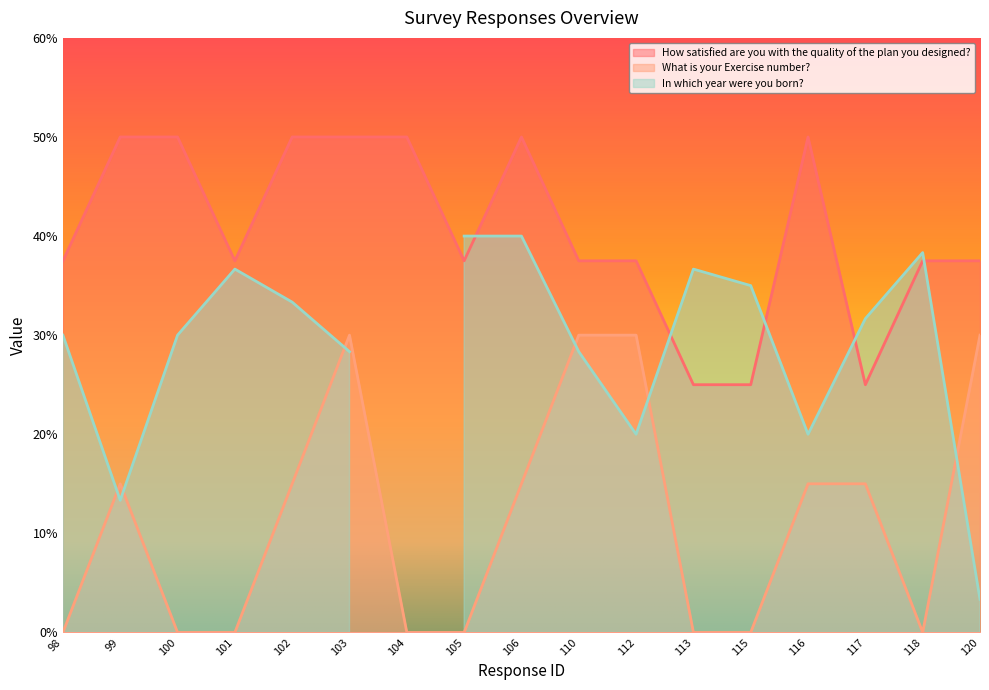

At which label does What is your Exercise number? first exceed 1?

99